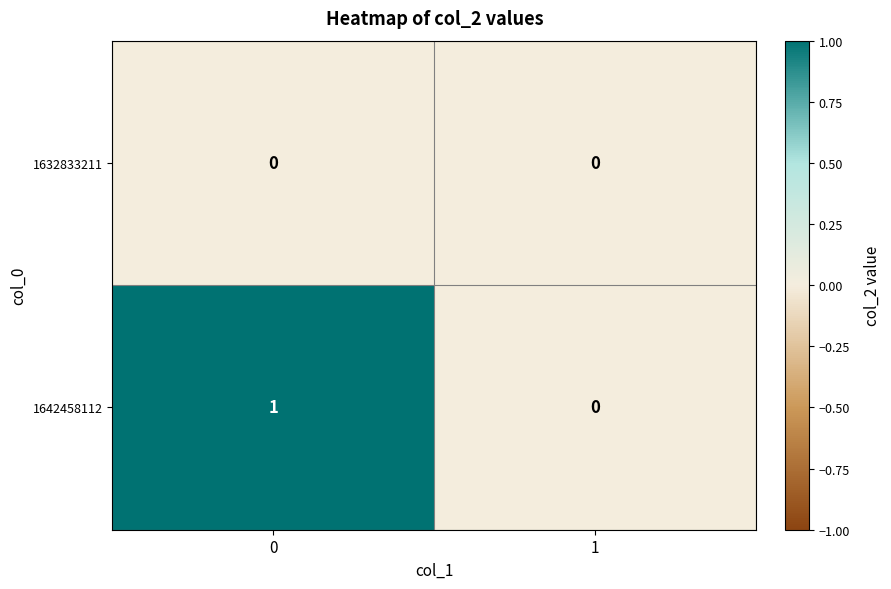

Which series has the largest total across all categories?

1642458112